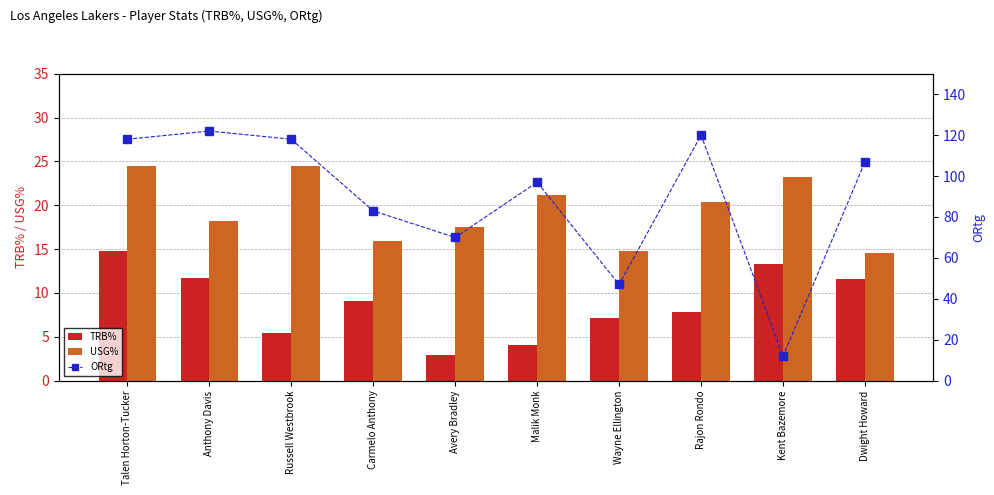

Rank the categories by ORtg value from highest to lowest.

Anthony Davis, Rajon Rondo, Talen Horton-Tucker, Russell Westbrook, Dwight Howard, Malik Monk, Carmelo Anthony, Avery Bradley, Wayne Ellington, Kent Bazemore